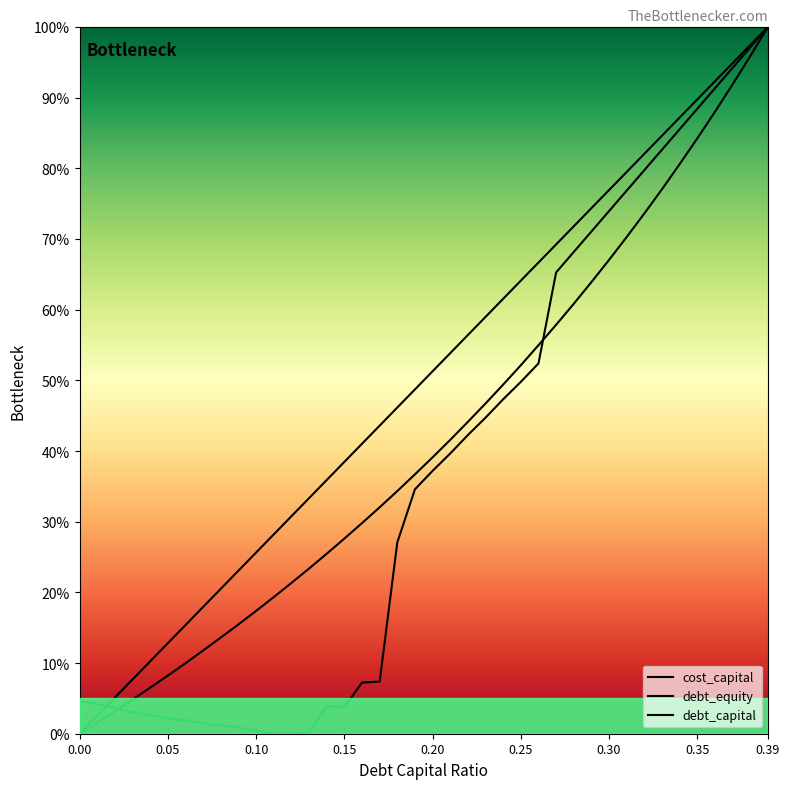

What is the difference between the maximum and minimum values in the debt_equity series?

1.0